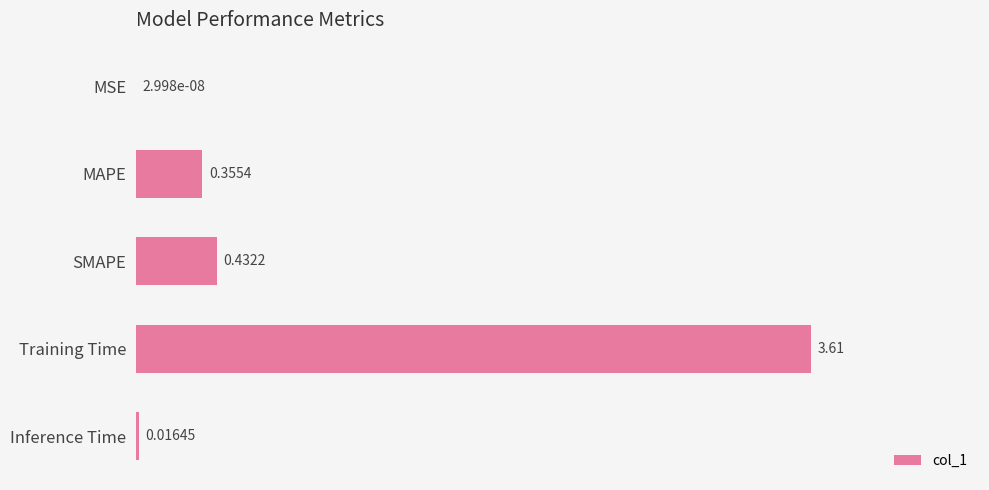

How many data points does each series have?

5